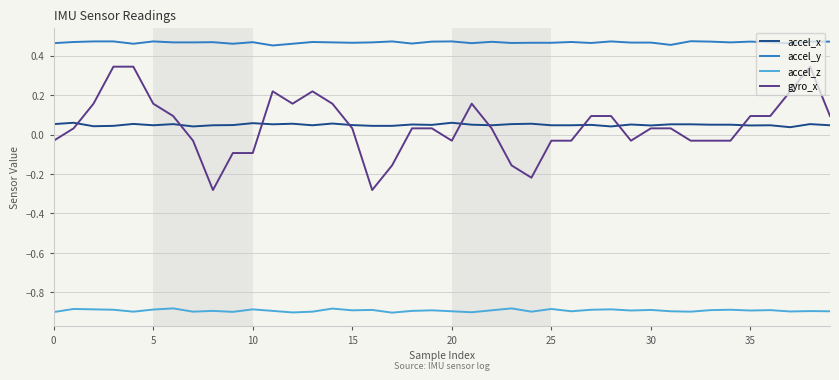

Rank the series by their maximum value, from lowest to highest.

accel_z, accel_x, gyro_x, accel_y